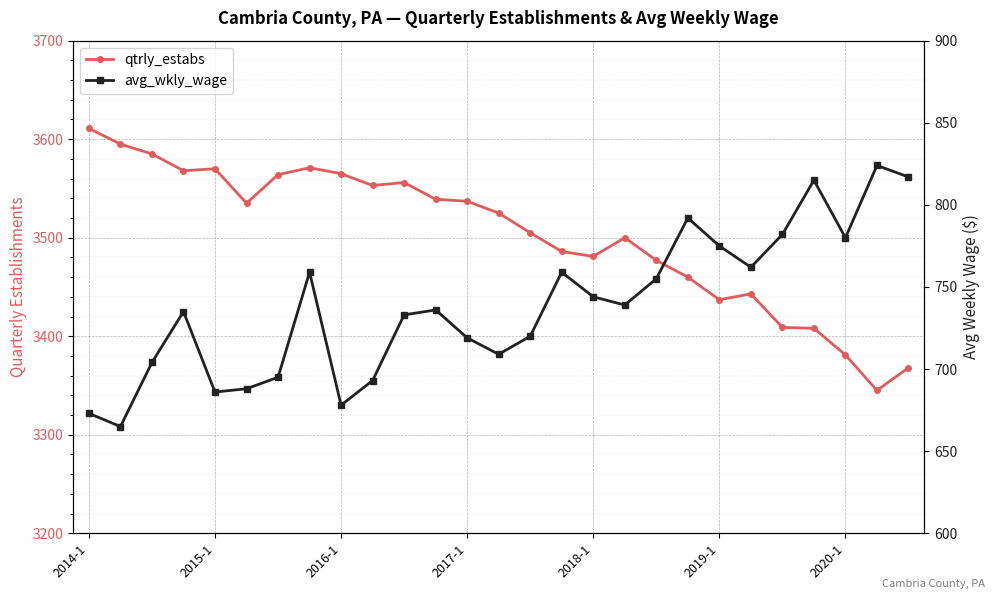

The value of avg_wkly_wage at 21 is 762. True or false?

True